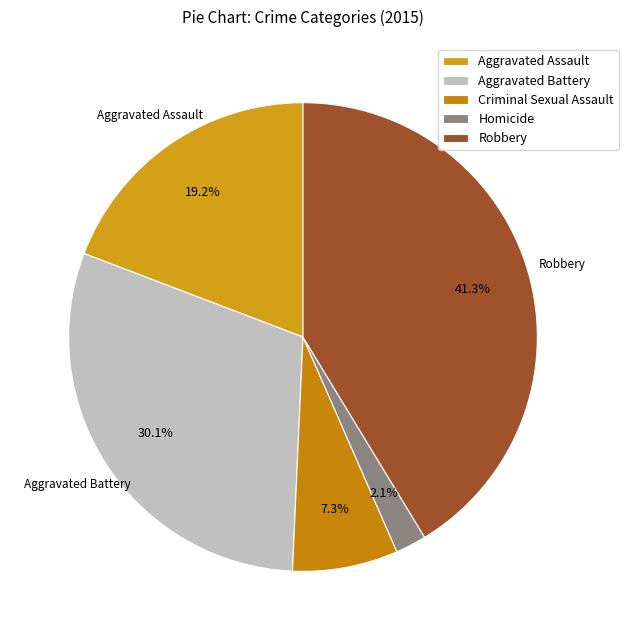

True or false: Robbery accounts for 41% of the total.

True